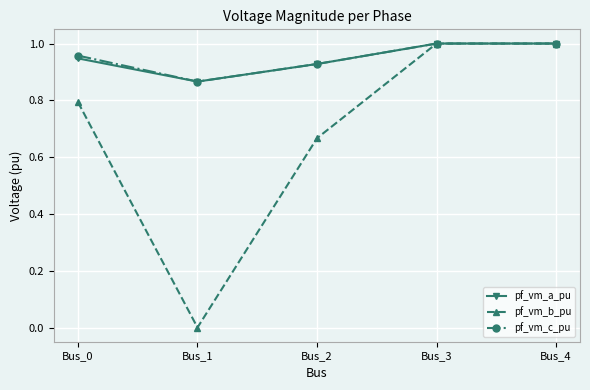

At which category does pf_vm_a_pu reach its first local valley?

Bus_1